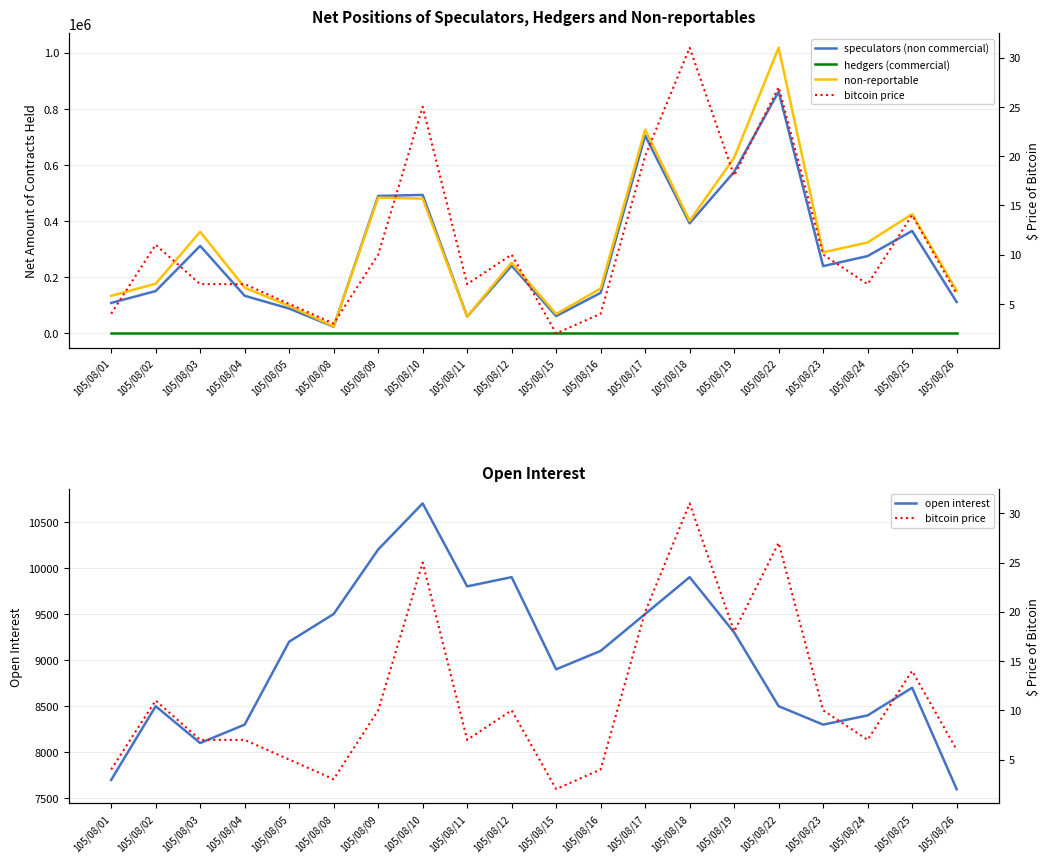

List the series in order of their peak value, highest first.

non-reportable, speculators (non commercial), open interest, bitcoin price, hedgers (commercial)